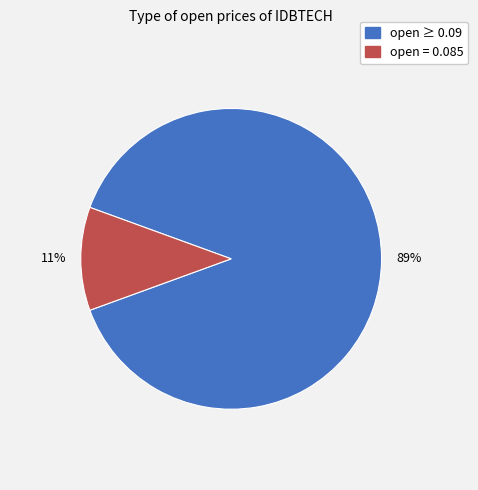

Does any single category account for the majority?

Yes